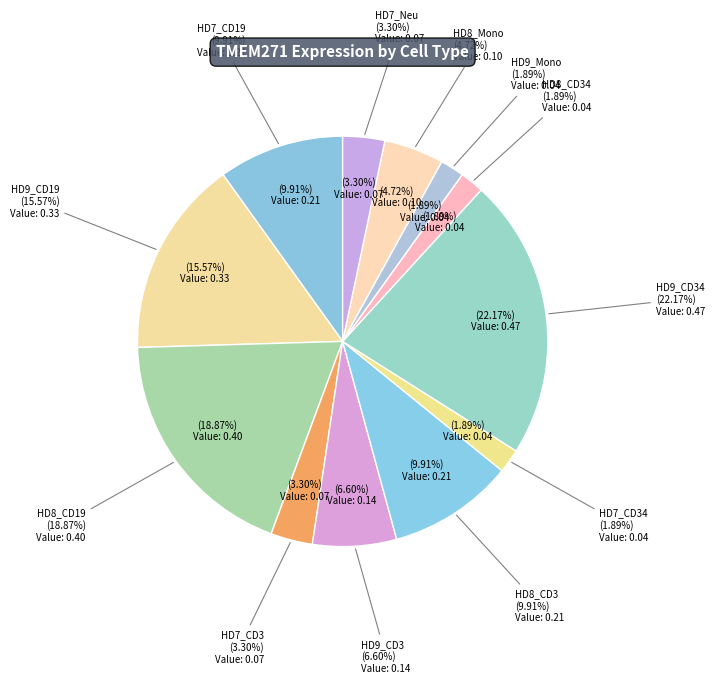

How many segments does this pie chart have?

12